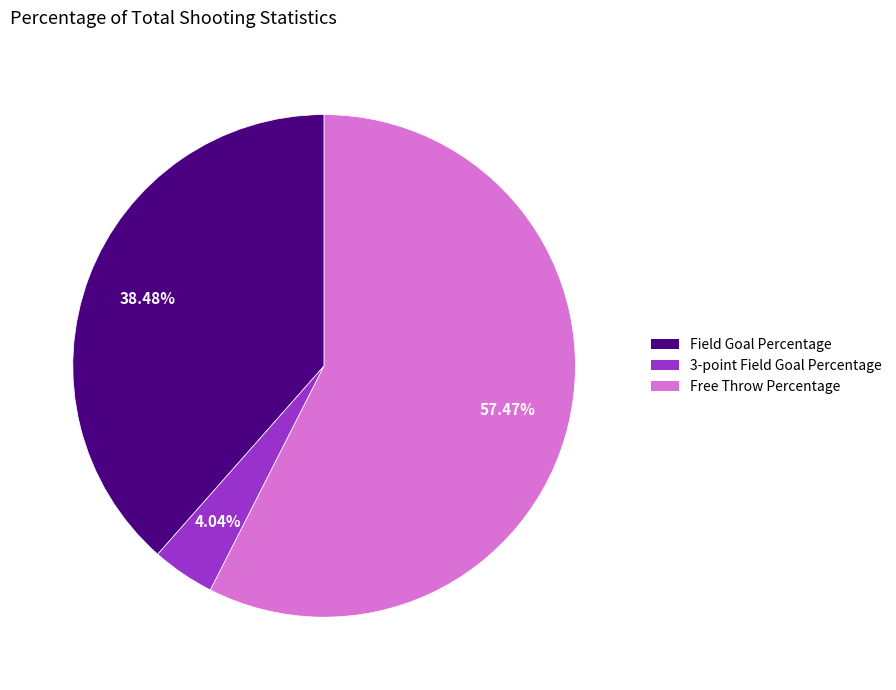

Which has a higher value, 3-point Field Goal Percentage or Field Goal Percentage?

Field Goal Percentage